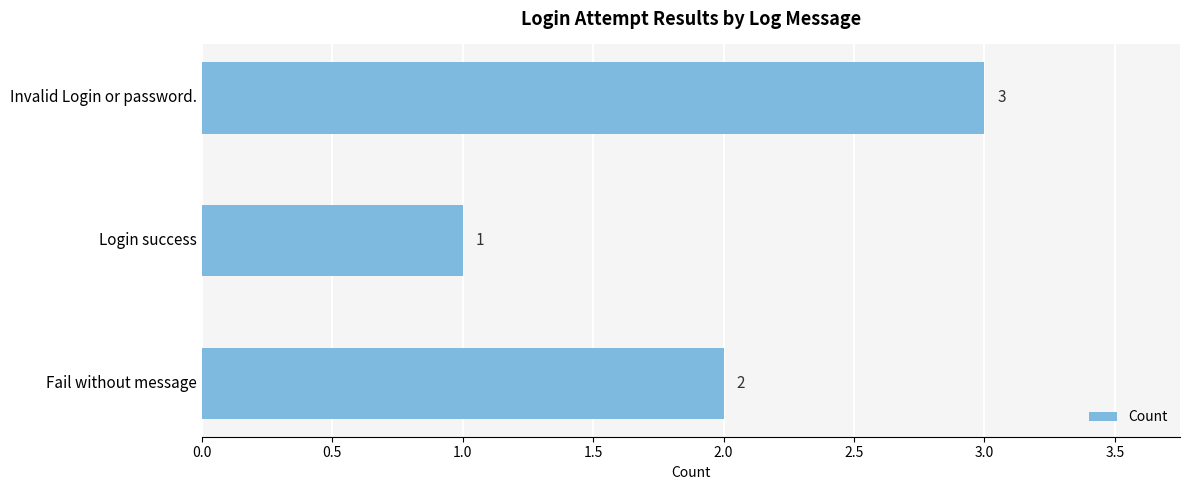

What is the ratio of the value at Login success to the value at Fail without message?

0.5